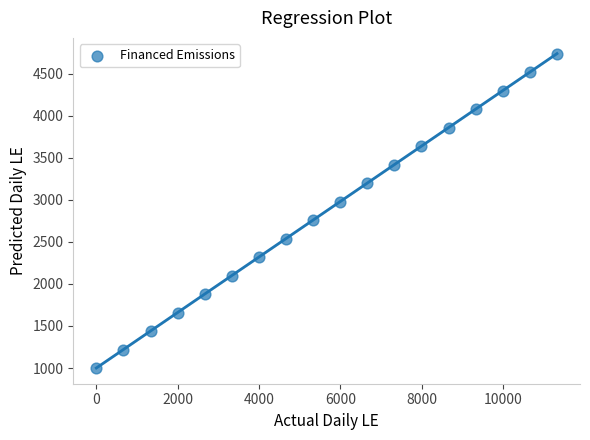

What is the range of Y values (max minus min)?

3740